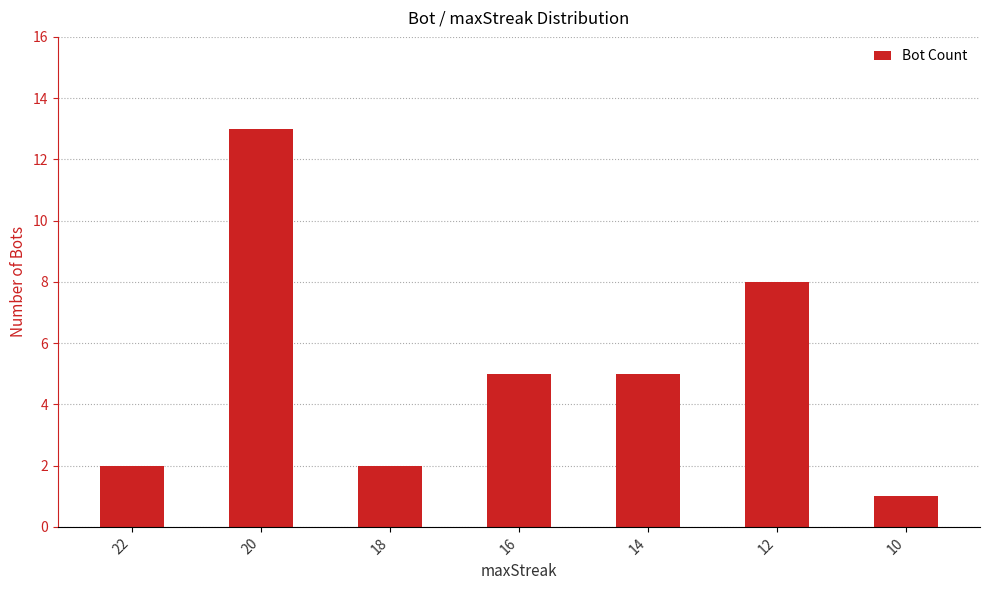

True or false: the data shows 13 at 20.

True